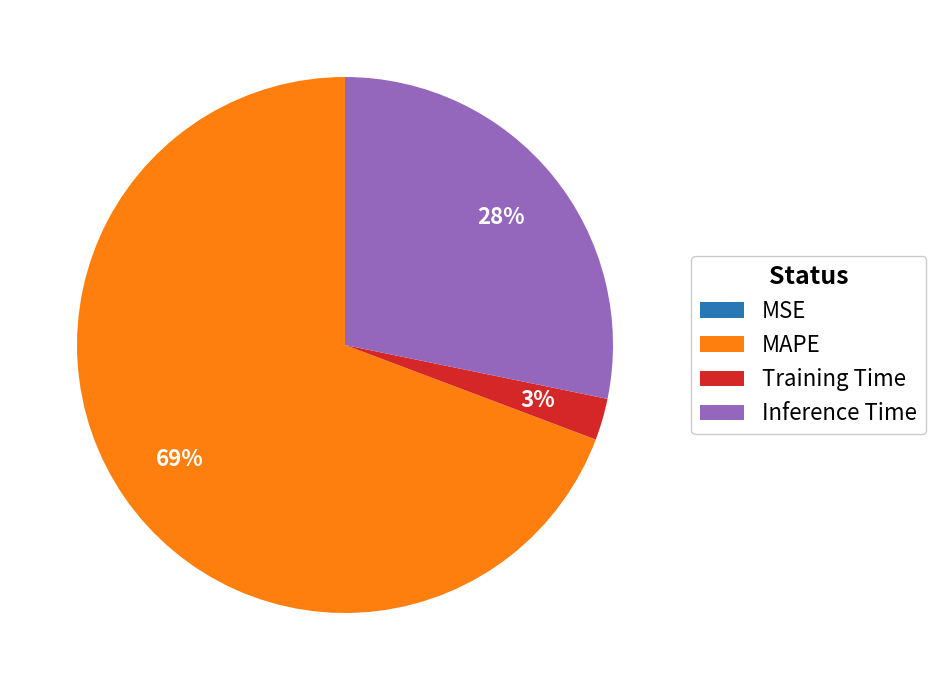

Is it true that Inference Time is 20% of the pie?

False